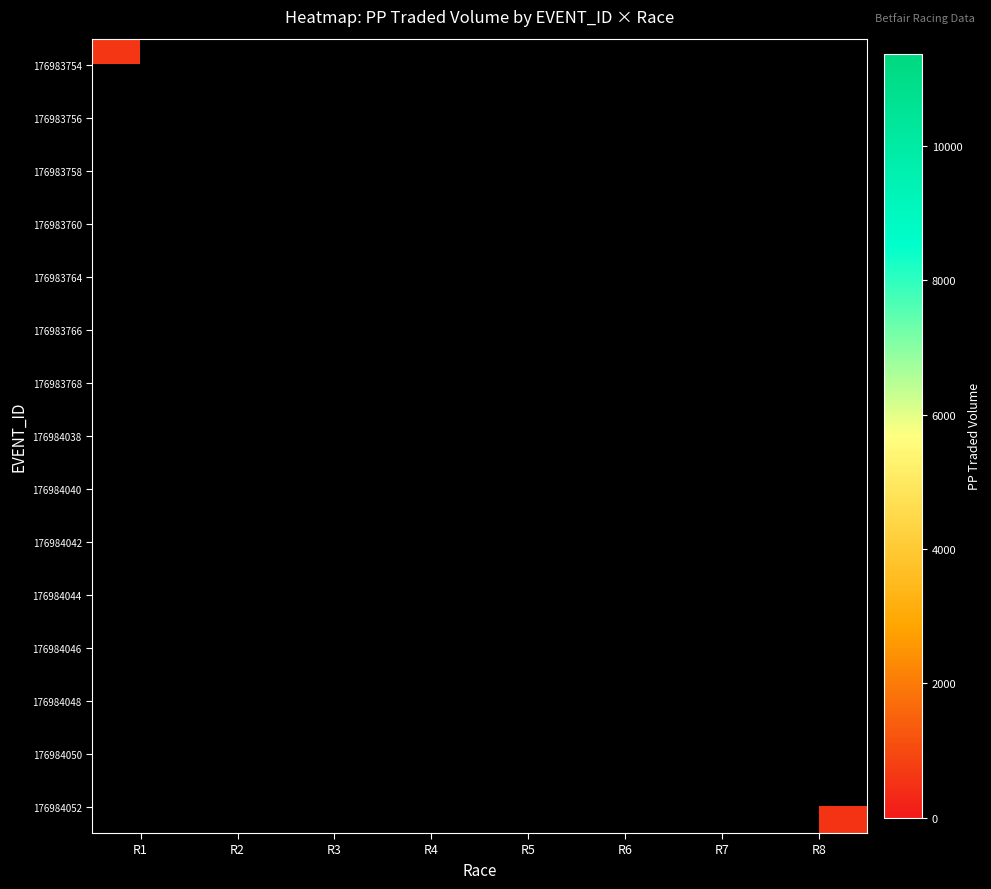

What is the minimum value shown in the chart?

364.9